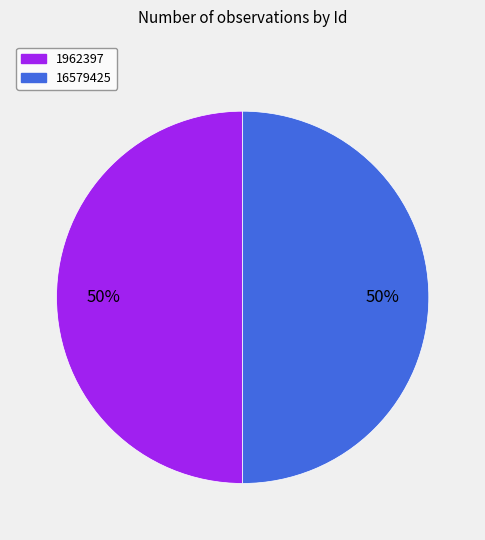

Is it true that 16579425 is 58% of the pie?

False